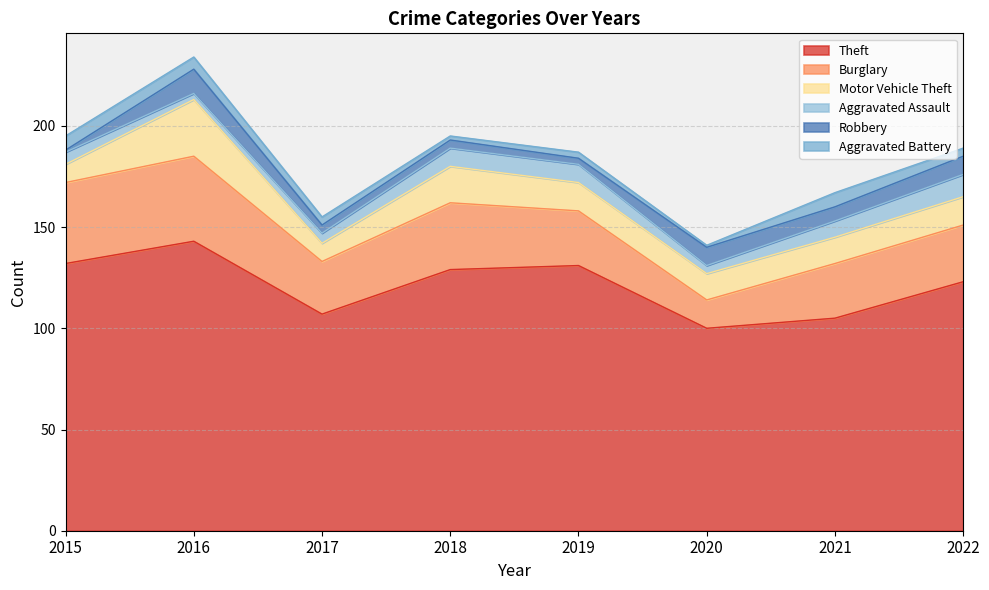

Rank the series by their maximum value, from lowest to highest.

Aggravated Battery, Aggravated Assault, Robbery, Motor Vehicle Theft, Burglary, Theft